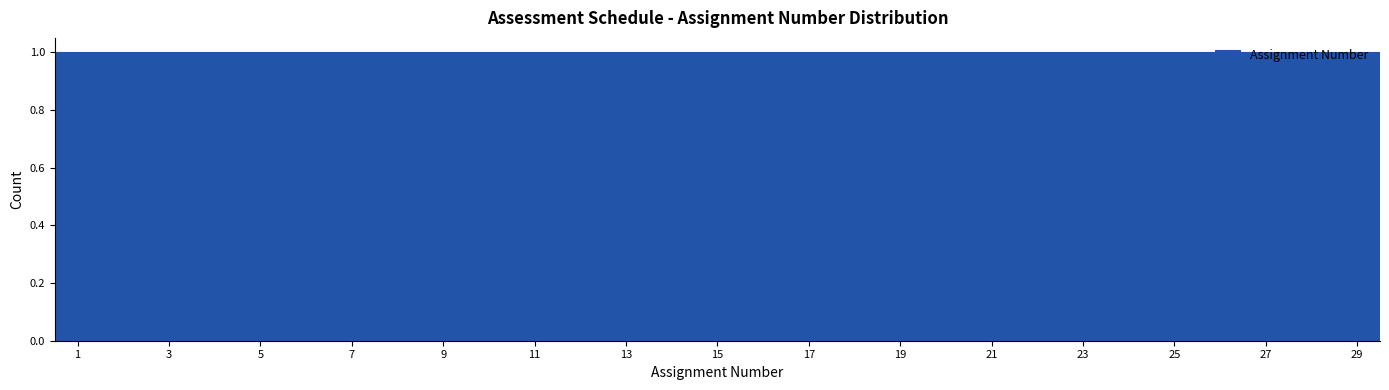

How tall is the bar that spans 22.5 to 23.5 on the x-axis? Neither the bar edges nor the heights are printed on the chart, so give them approximately, as read against the axes.

1